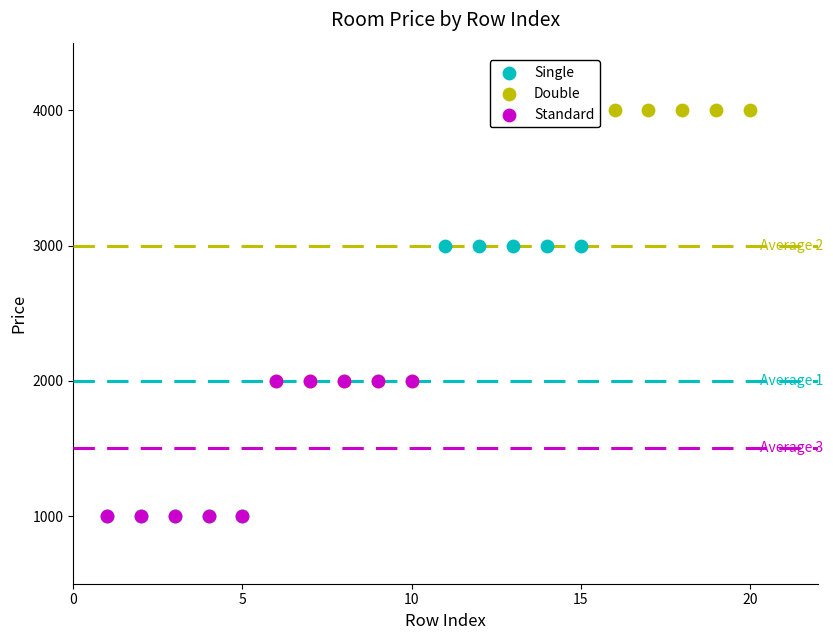

Which series contains the highest Y value?

Double